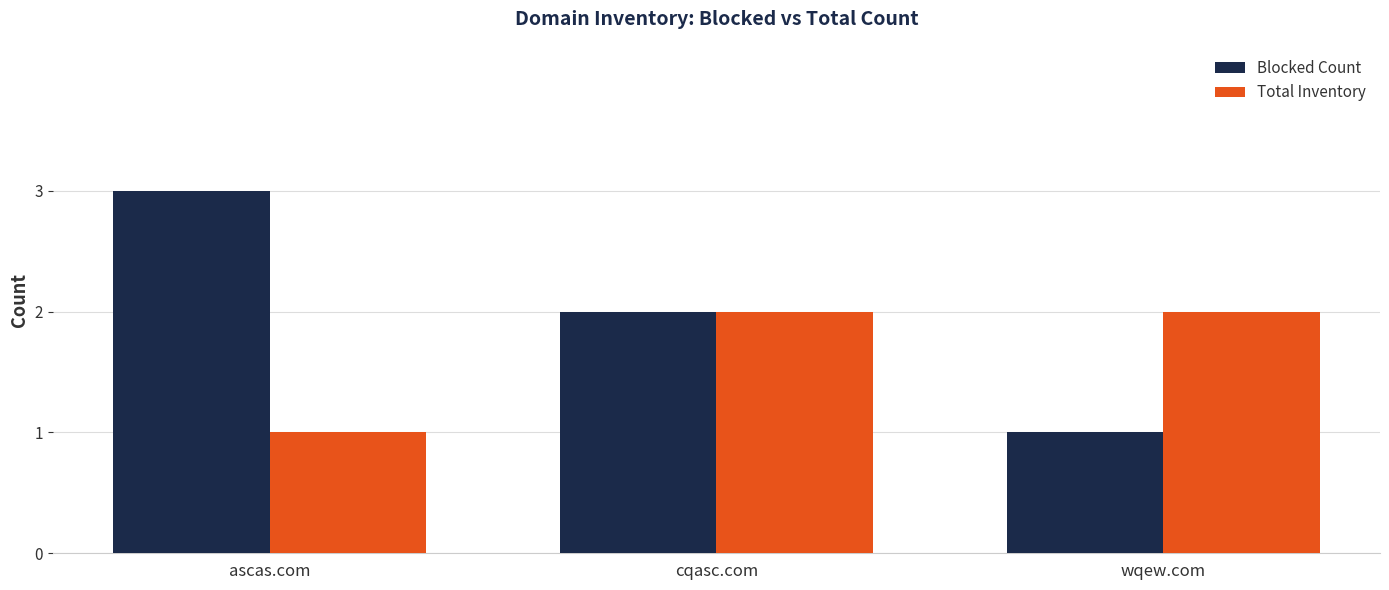

What is the maximum value for Total Inventory?

2